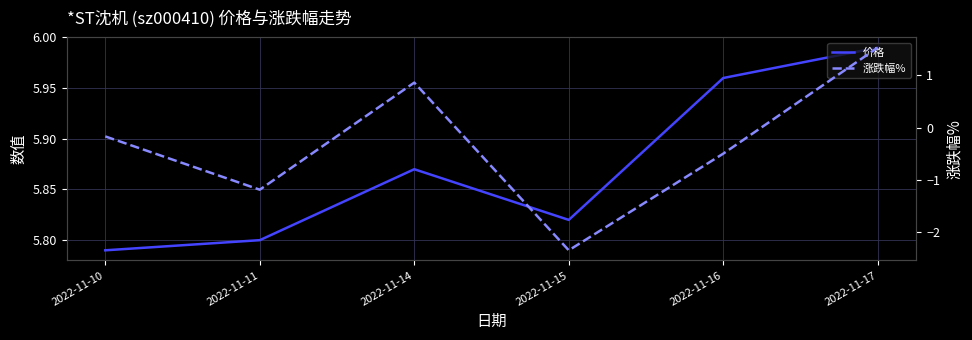

What is the smallest value displayed?

-2.4